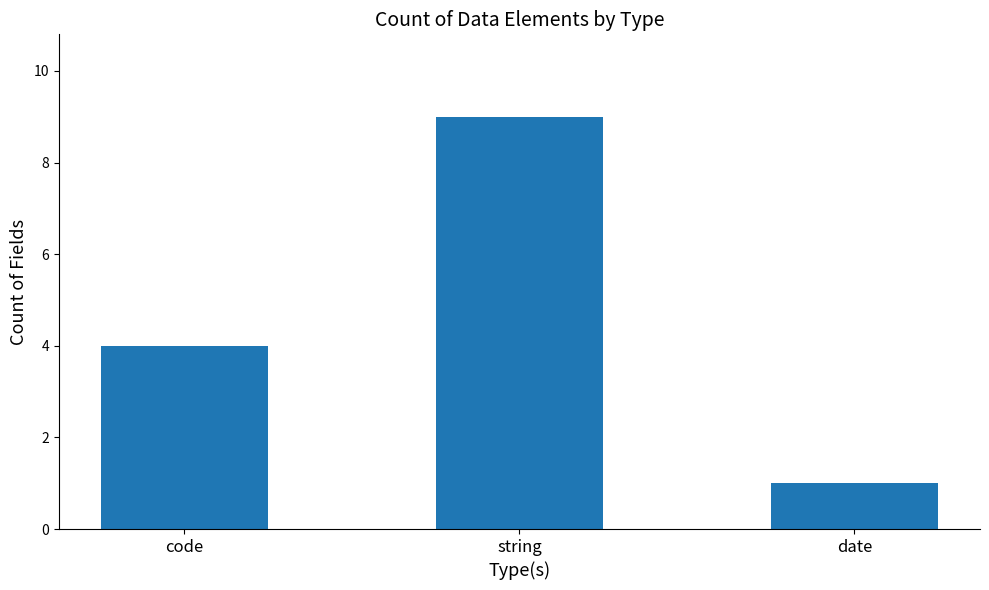

True or false: the data shows 6 at string.

False